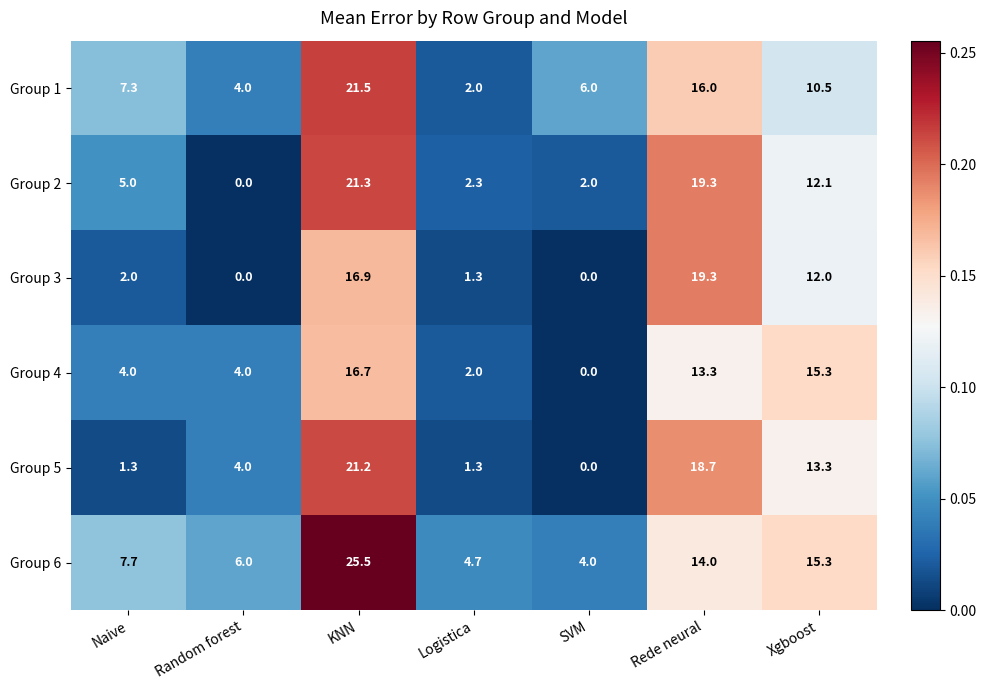

The value of Group 2 at Rede neural is 19.3. True or false?

True